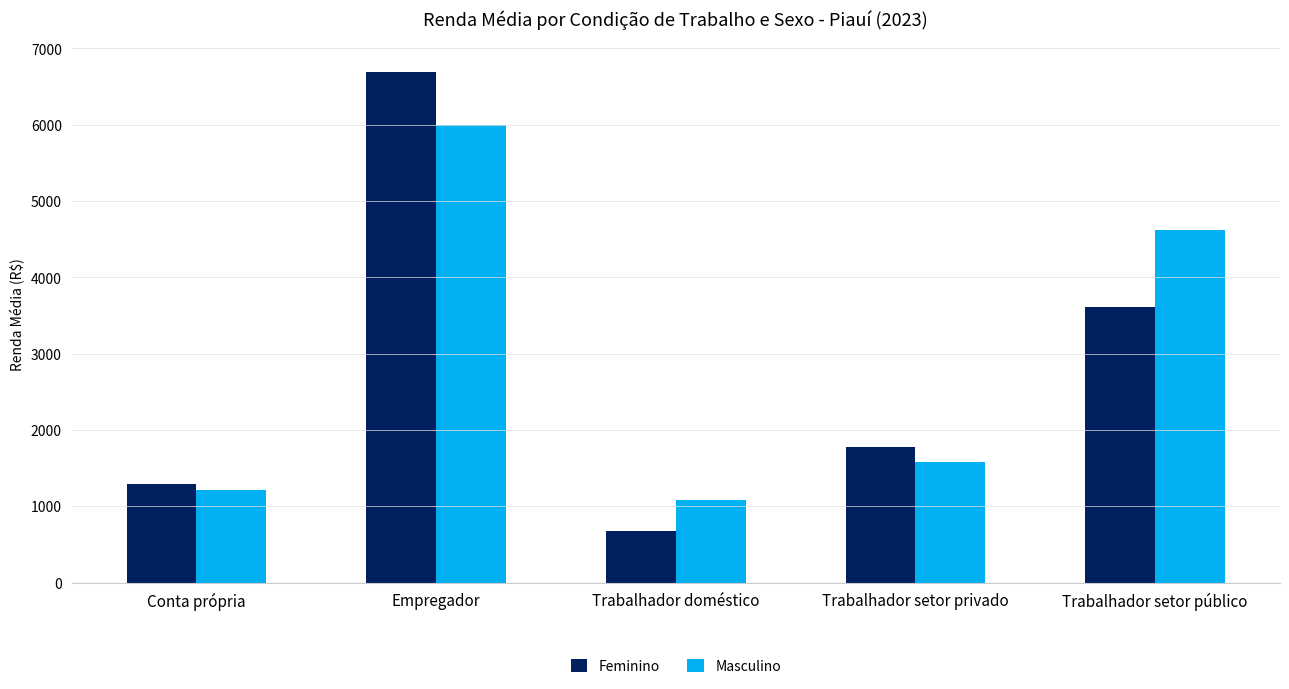

The value of Feminino at Trabalhador setor privado is 1779.5. True or false?

True